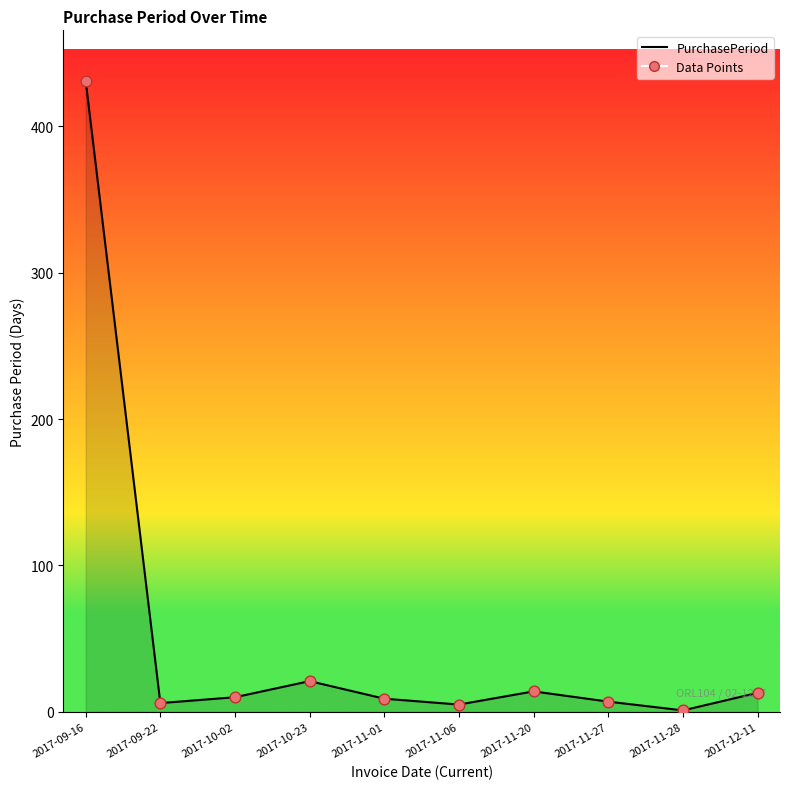

What is the change in value from 2017-11-20 to 2017-11-27?

-7